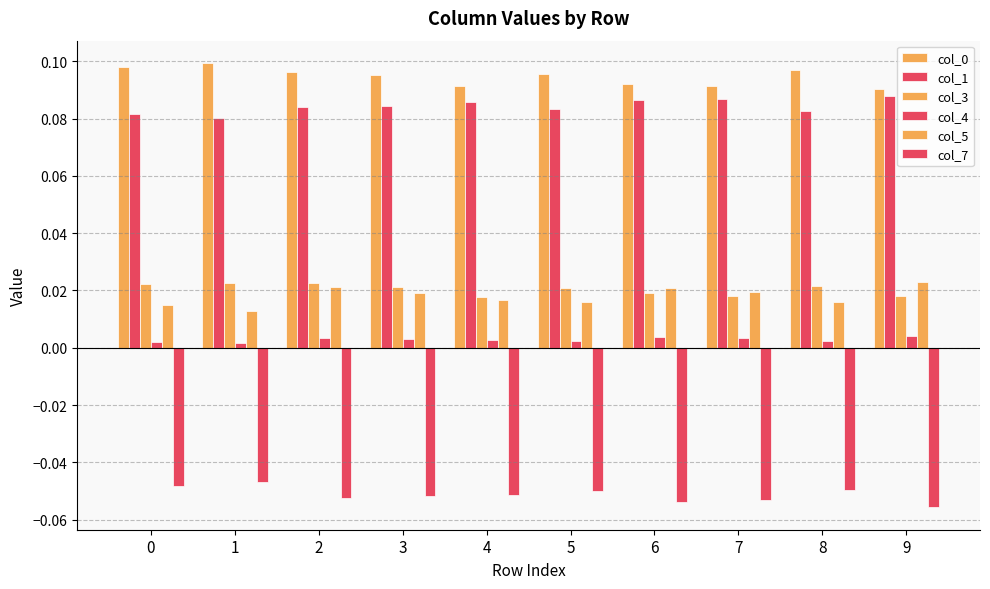

Which has a higher value, 3 or 2?

2